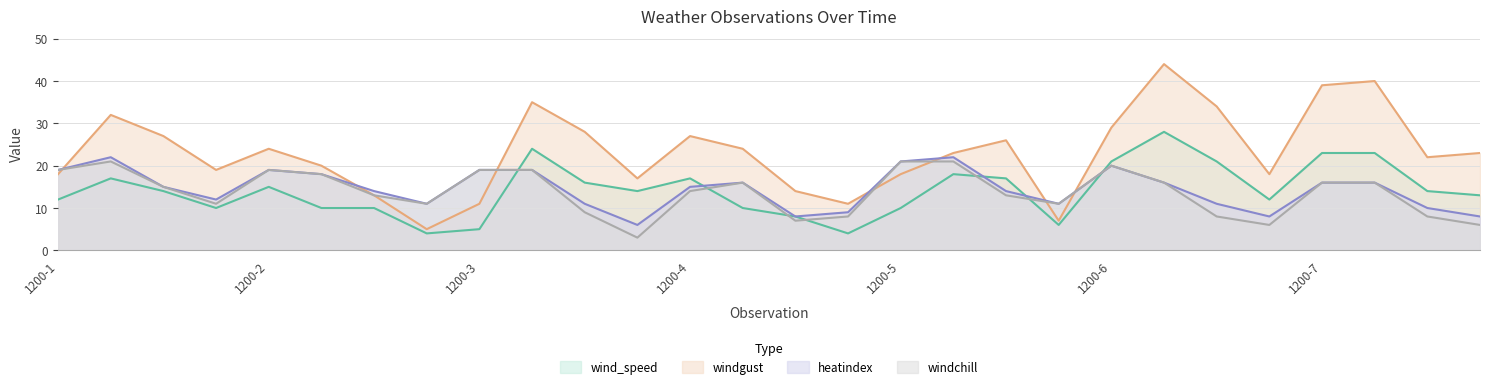

Rank the series at 1800-4 from lowest to highest value.

wind_speed, heatindex, windchill, windgust